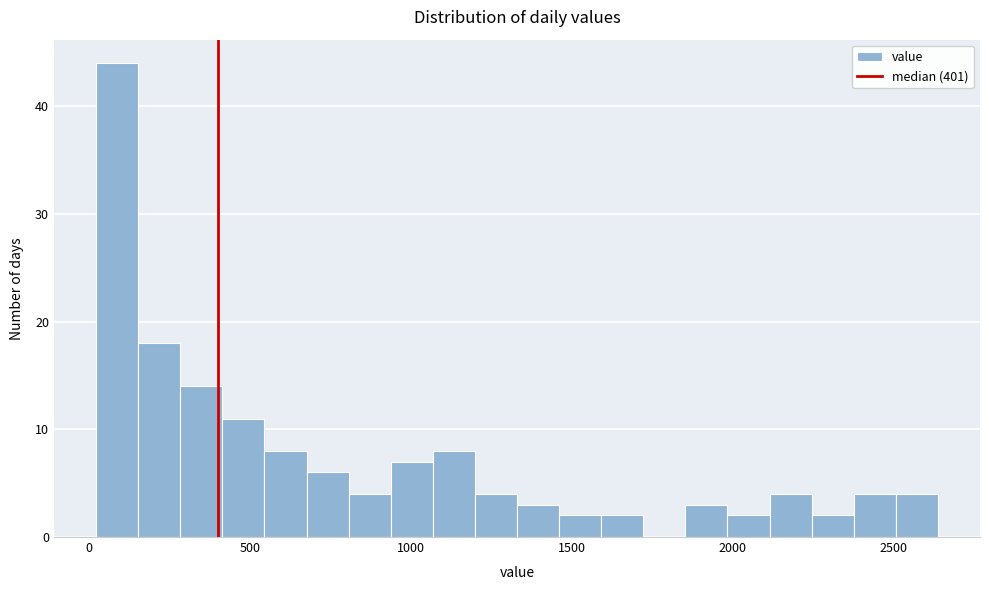

Around what value on the x-axis is the tallest bar? Give the approximate position of its centre, as read against the axis.

100